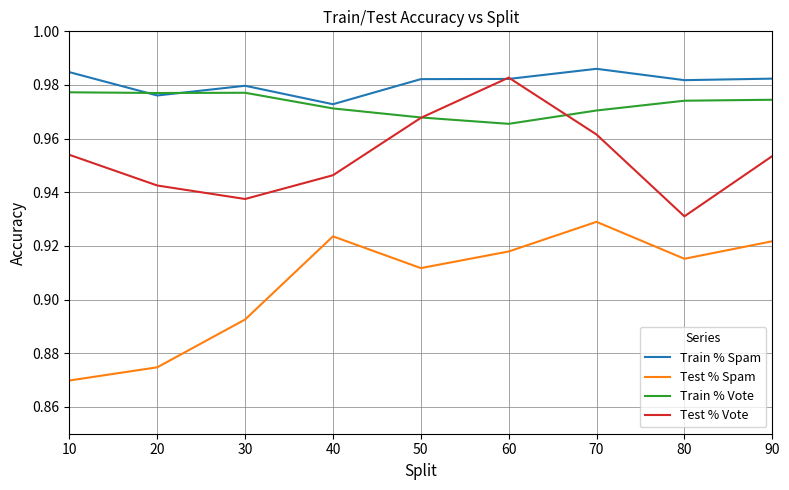

True or false: Train % Vote and Test % Spam cross at least once.

False